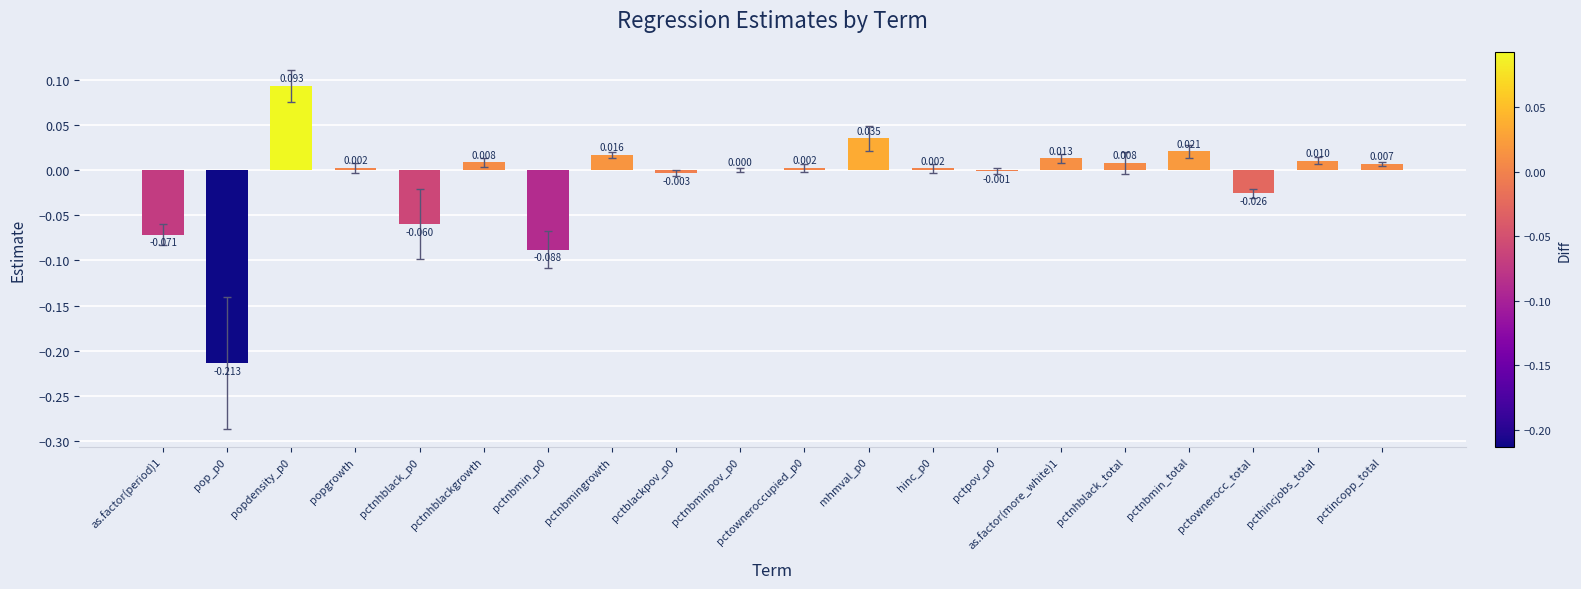

Which has a higher value, pop_p0 or pctnbmingrowth?

pctnbmingrowth